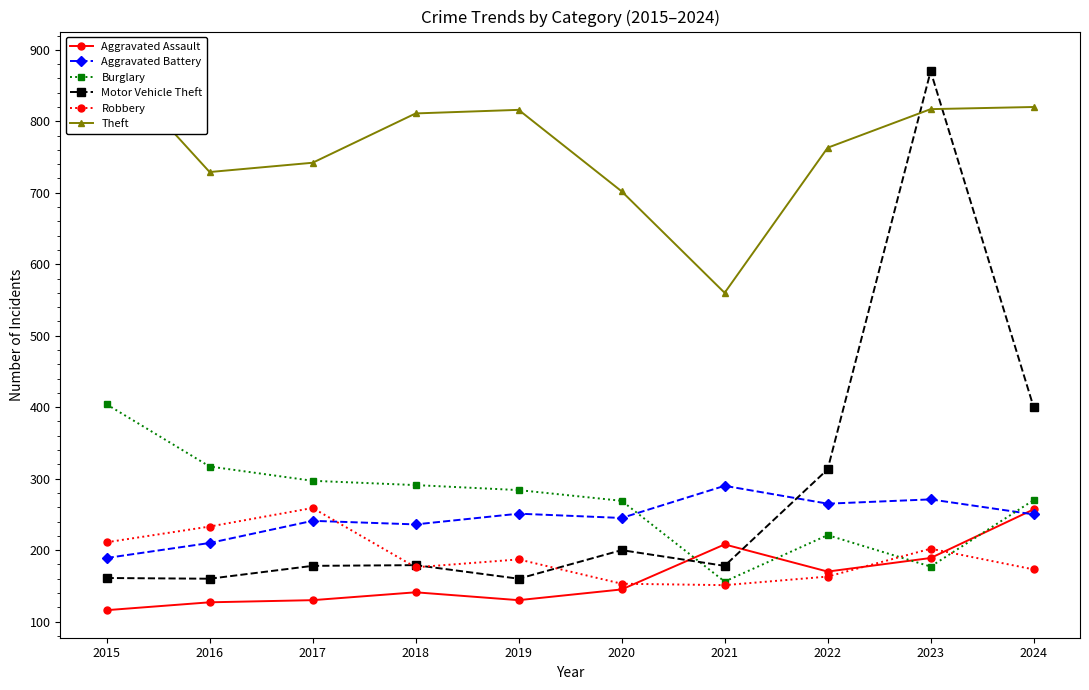

Which has a higher value, 2020 or 2016?

2020